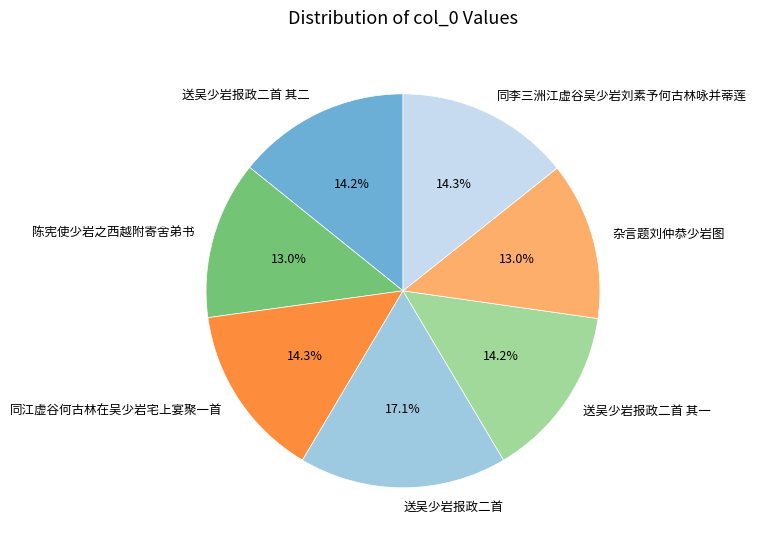

True or false: 送吴少岩报政二首 其一 accounts for 2% of the total.

False